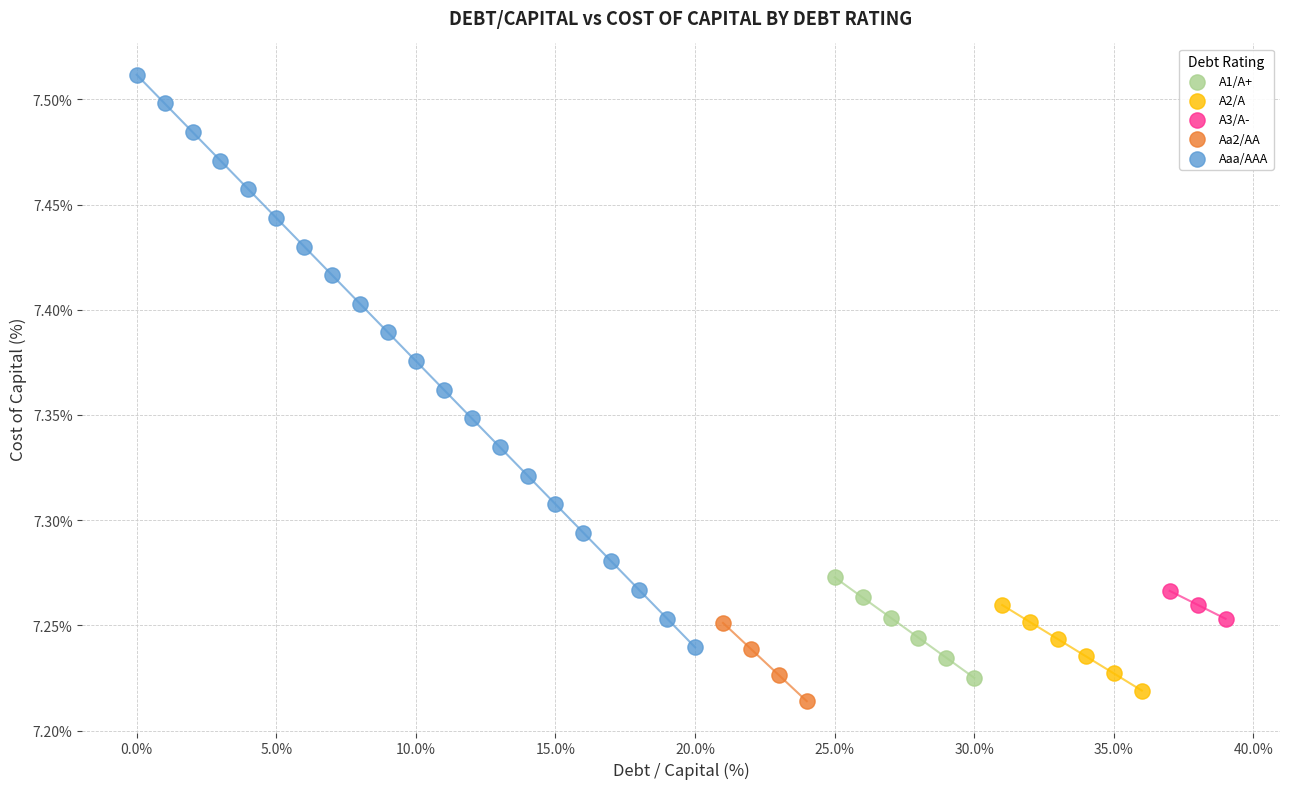

Which series has the largest Y range (max minus min)?

Aaa/AAA